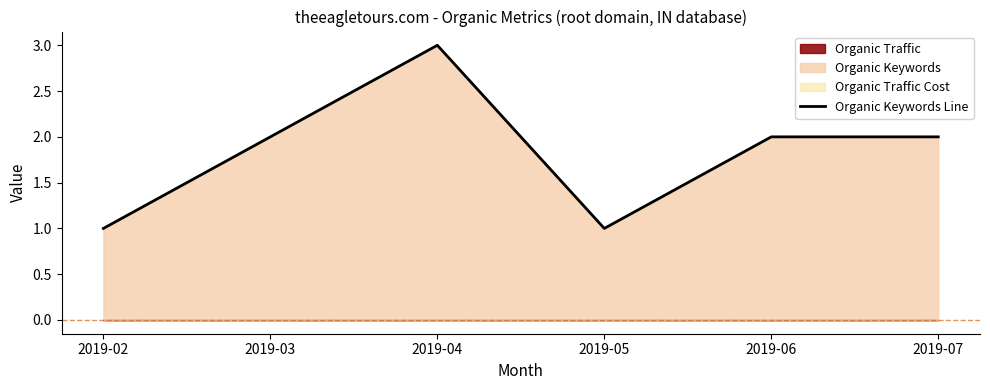

Reading left to right, transcribe all the data shown in this chart.

1	2	3	1	2	2